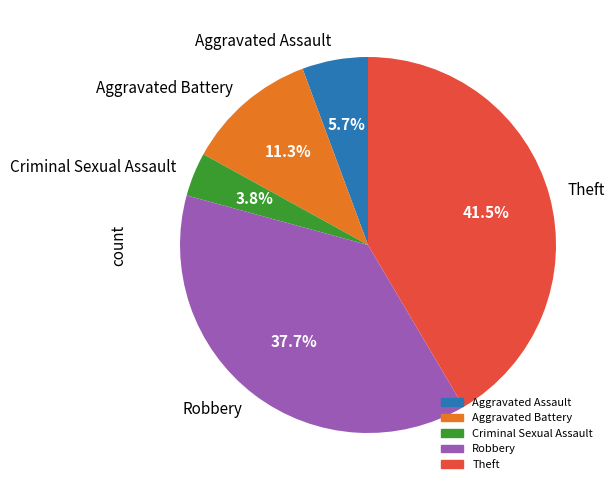

Is it true that Theft is 27% of the pie?

False